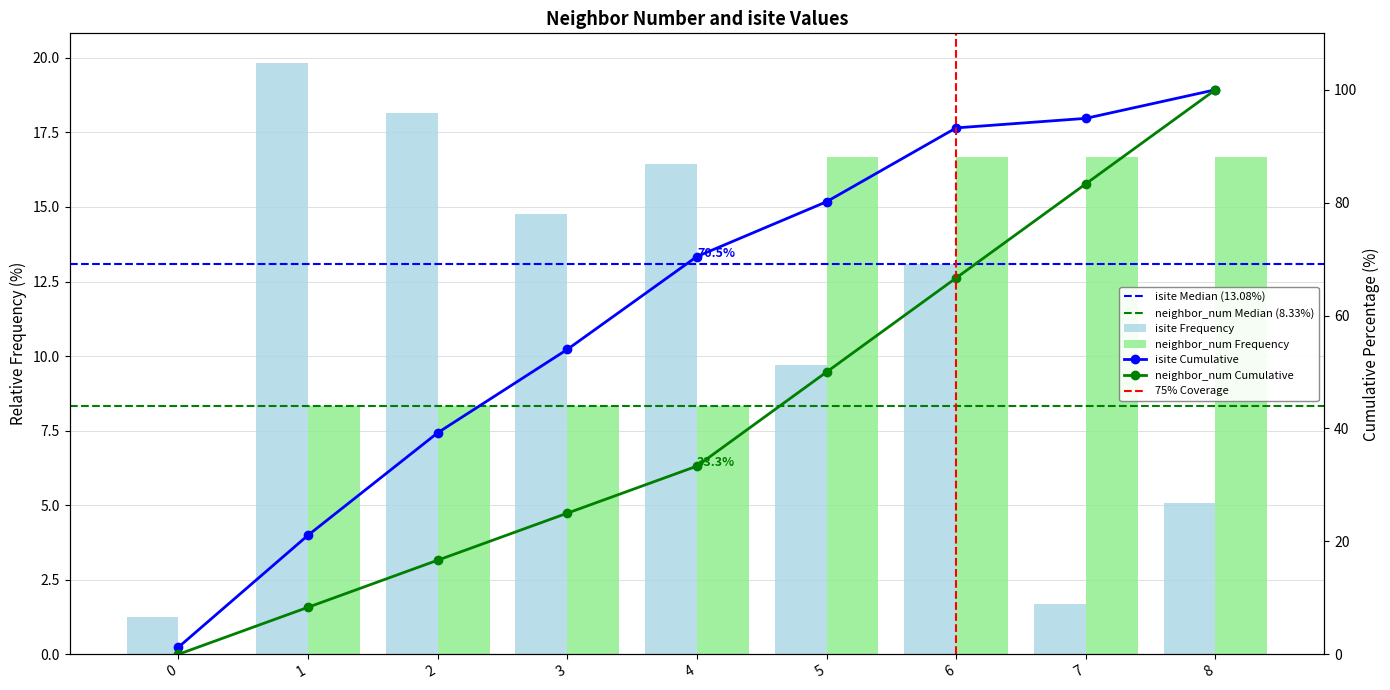

What is the value of the neighbor_num bar at the 6th from the left?

16.7